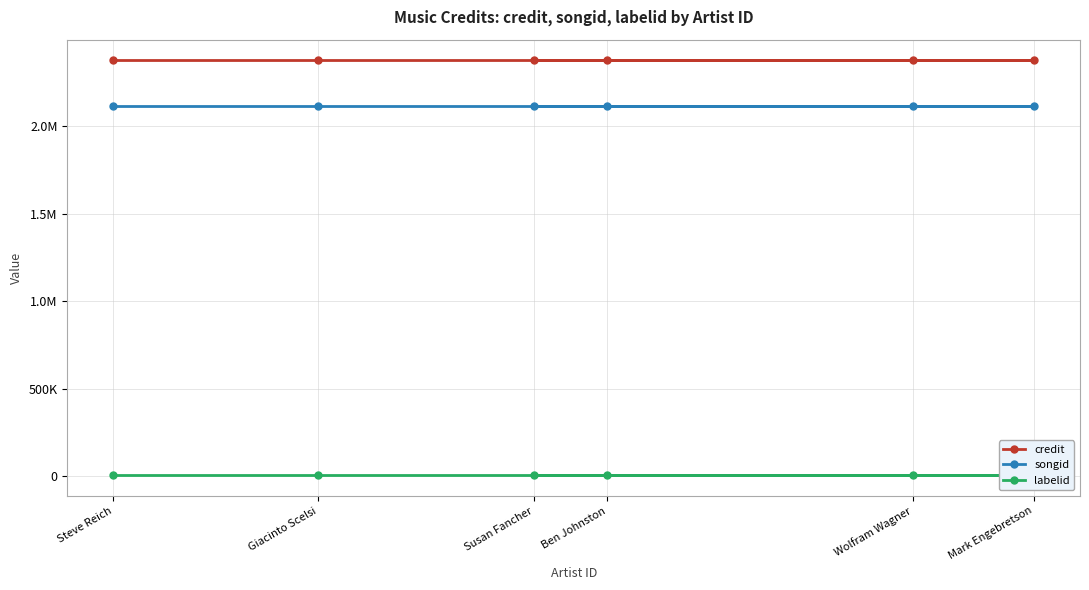

Which category has the lowest value in the songid series?

Steve Reich